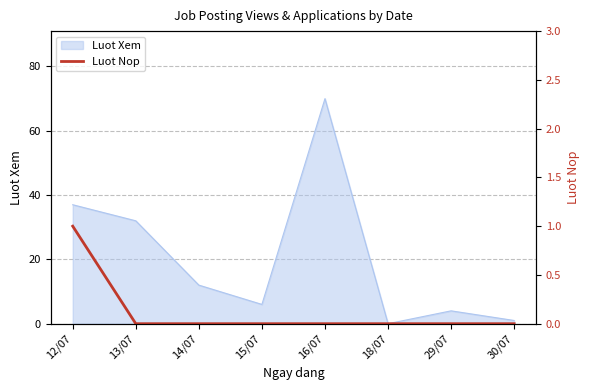

What position from the right is 14/07?

6